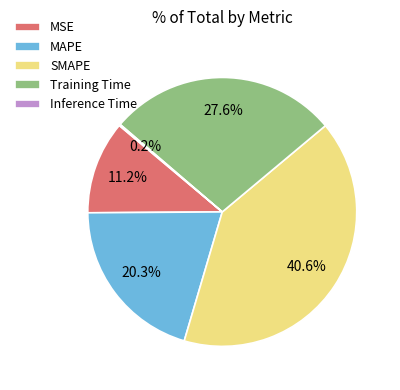

True or false: MSE accounts for 11% of the total.

True